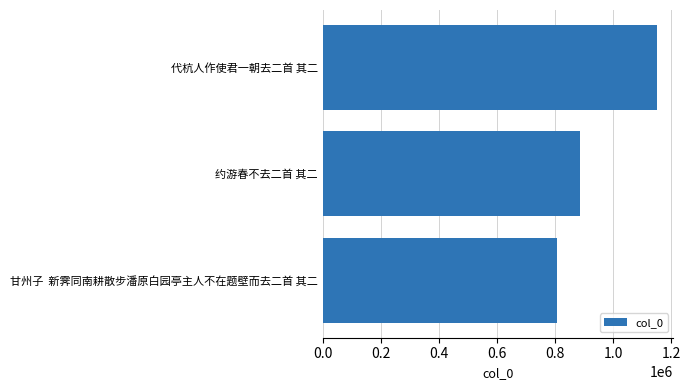

What is the change in value from 甘州子  新霁同南耕散步潘原白园亭主人不在题壁而去二首 其二 to 代杭人作使君一朝去二首 其二?

+342832